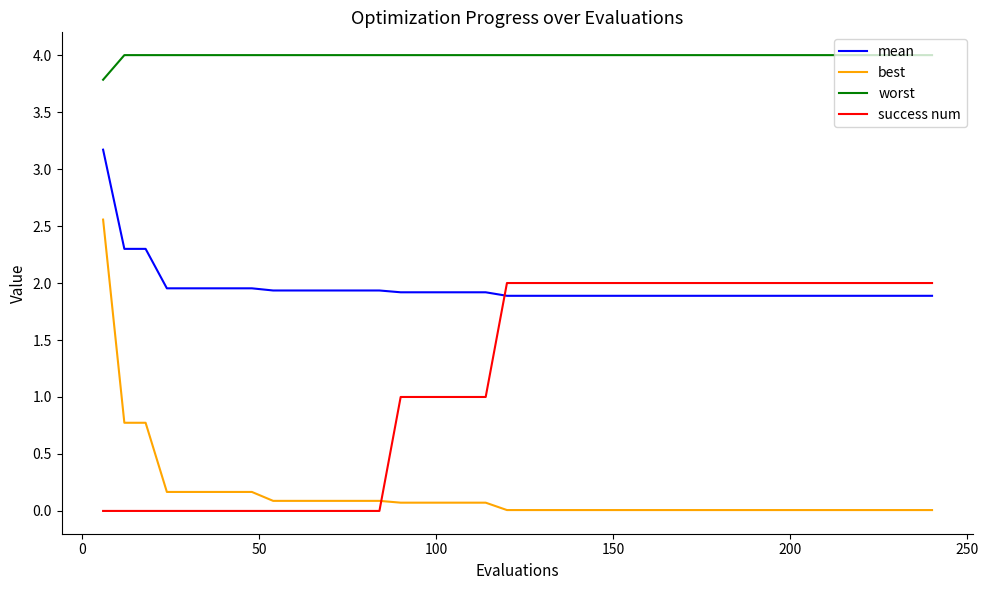

What is the difference between the maximum and minimum values in the best series?

2.5